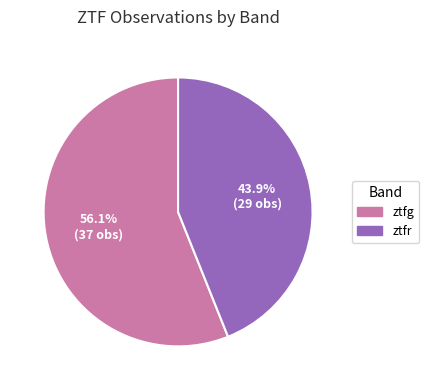

What is the smallest slice in the pie chart?

ztfr